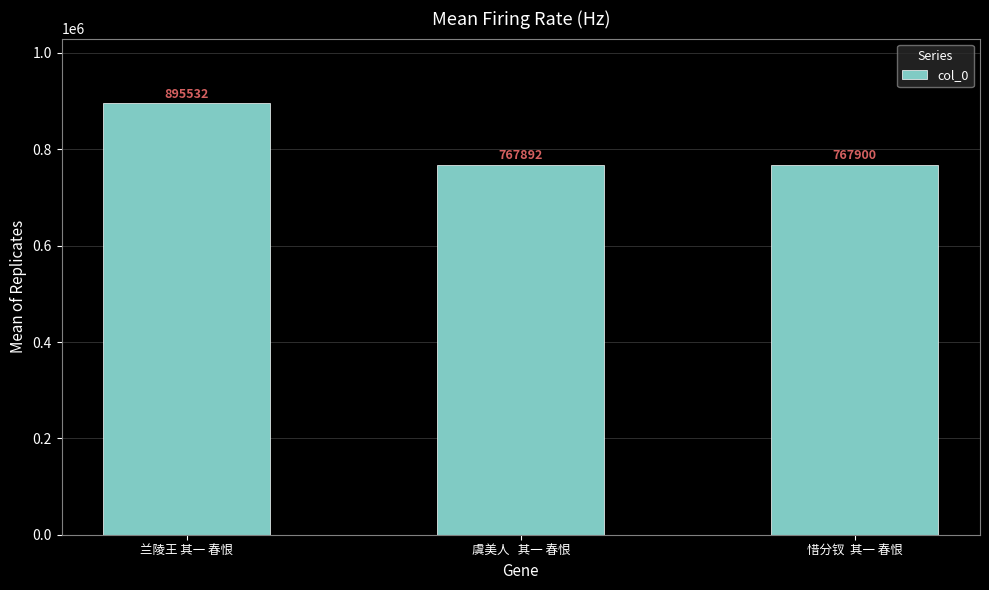

What is the label of the 1st bar from the right?

惜分钗  其一 春恨